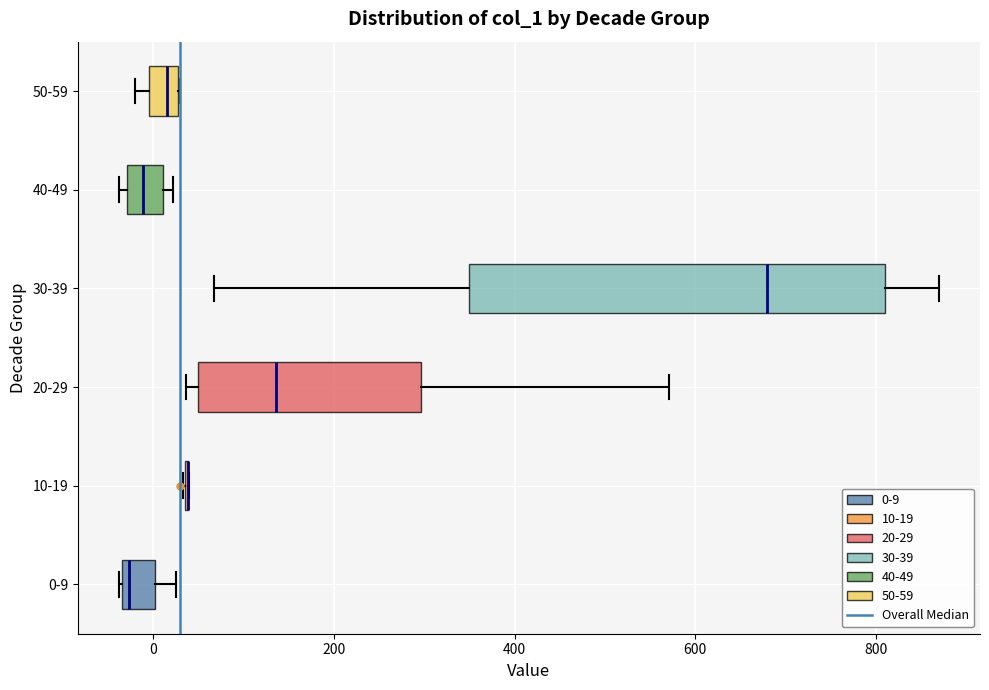

Where is the right edge of the box for 30-39 on the x-axis? The values are not printed on the chart, so give them approximately, as read against the axis.

800